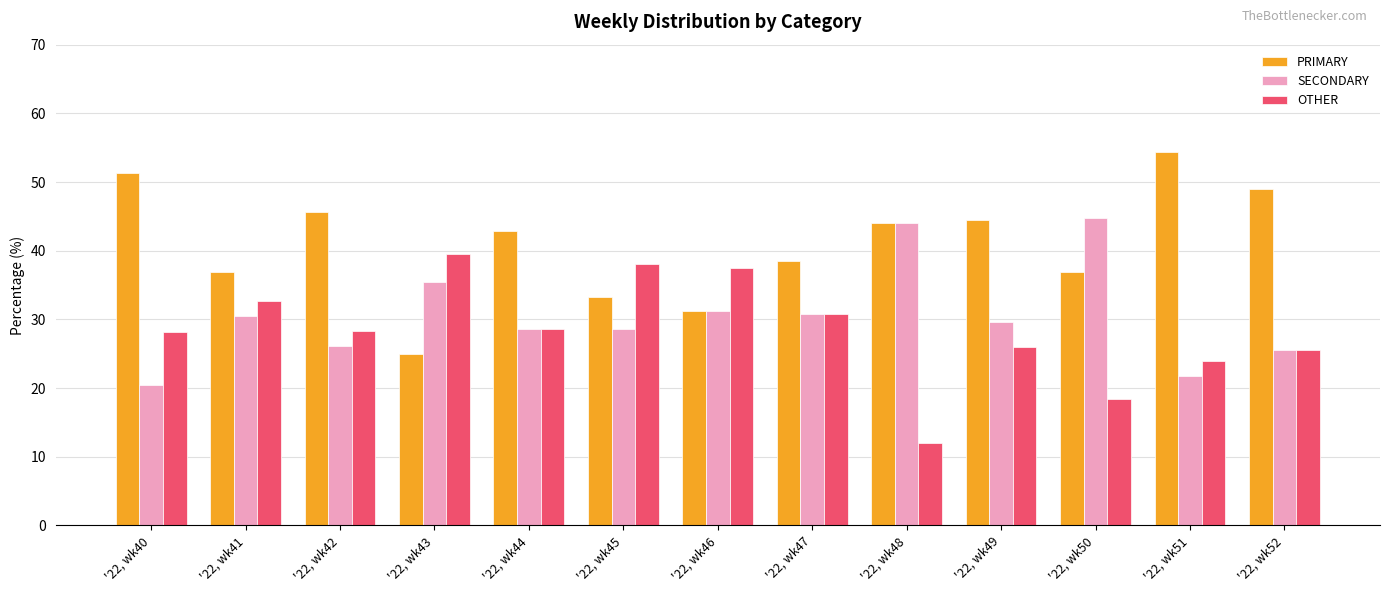

Rank the categories by PRIMARY value from lowest to highest.

'22, wk43, '22, wk46, '22, wk45, '22, wk50, '22, wk41, '22, wk47, '22, wk44, '22, wk48, '22, wk49, '22, wk42, '22, wk52, '22, wk40, '22, wk51